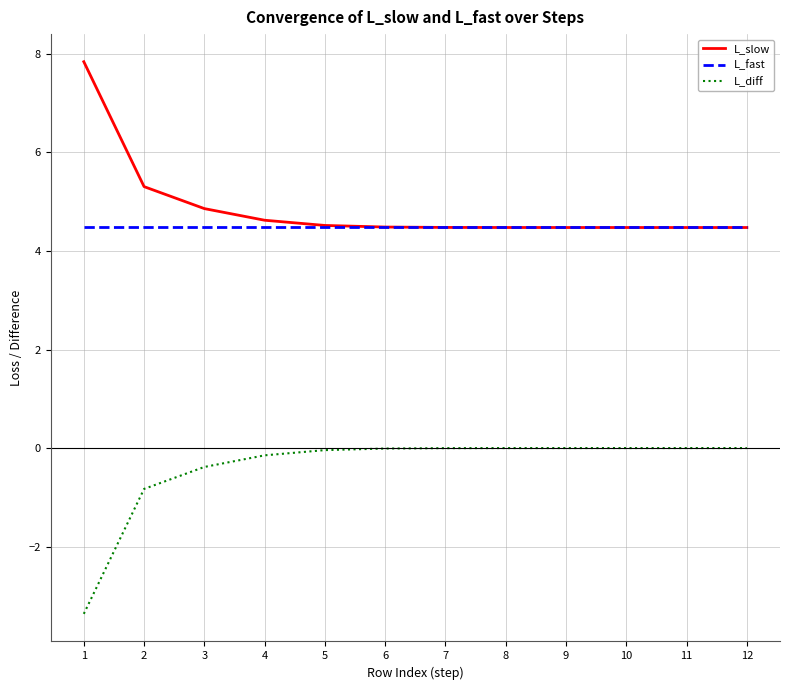

True or false: L_diff and L_slow cross at least once.

False